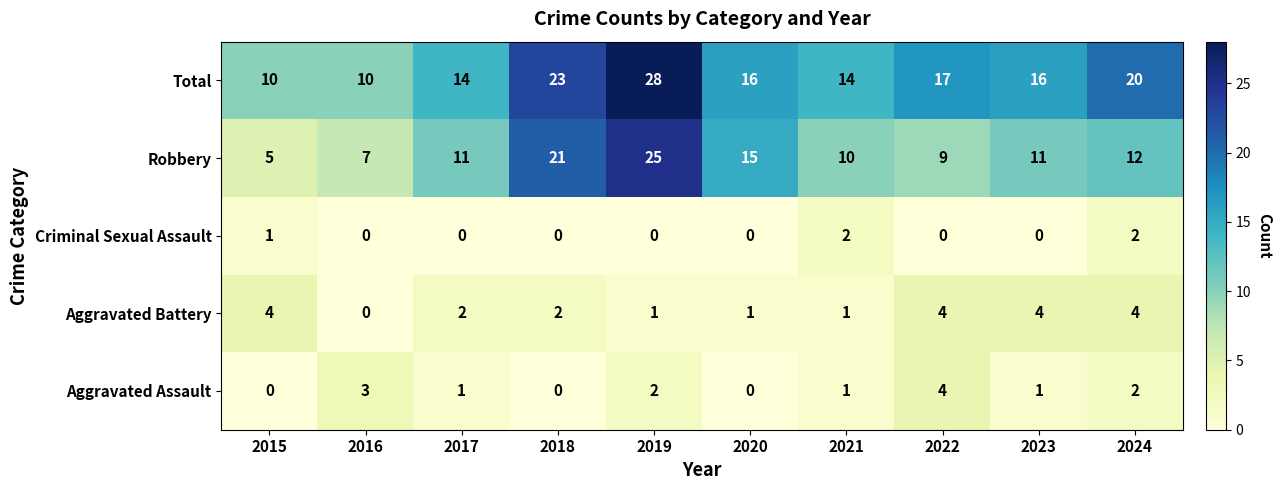

At which category is the sum across all series the highest?

2019